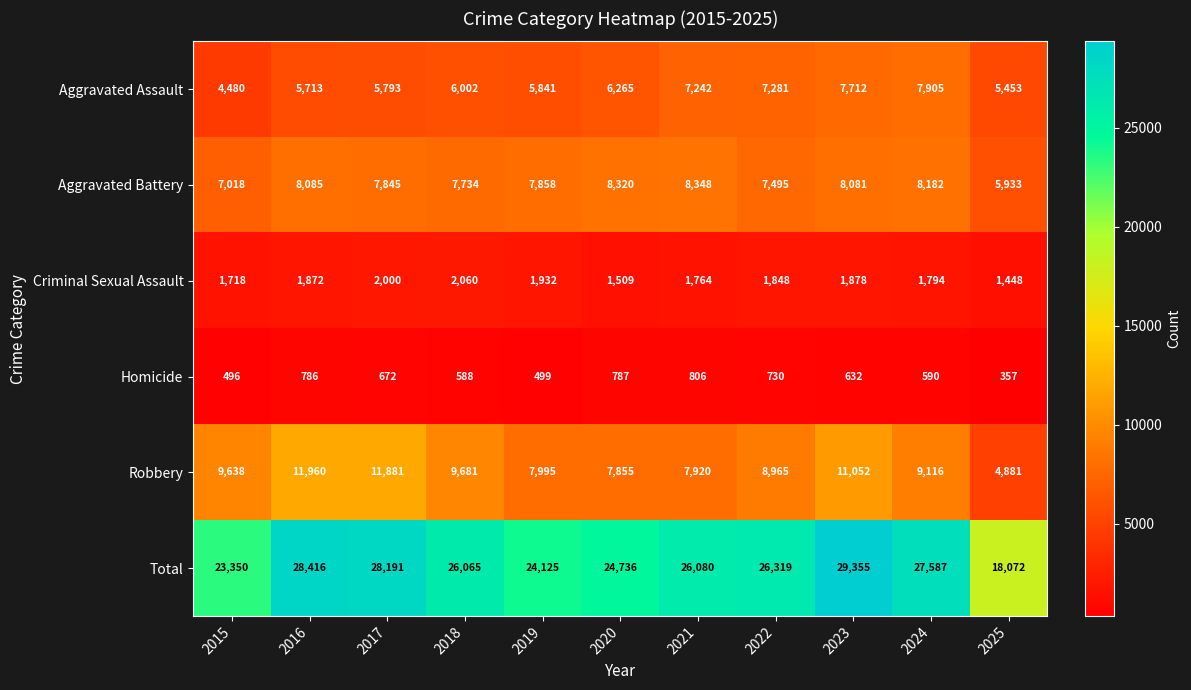

Where is Homicide nearest to the value 581?

2018